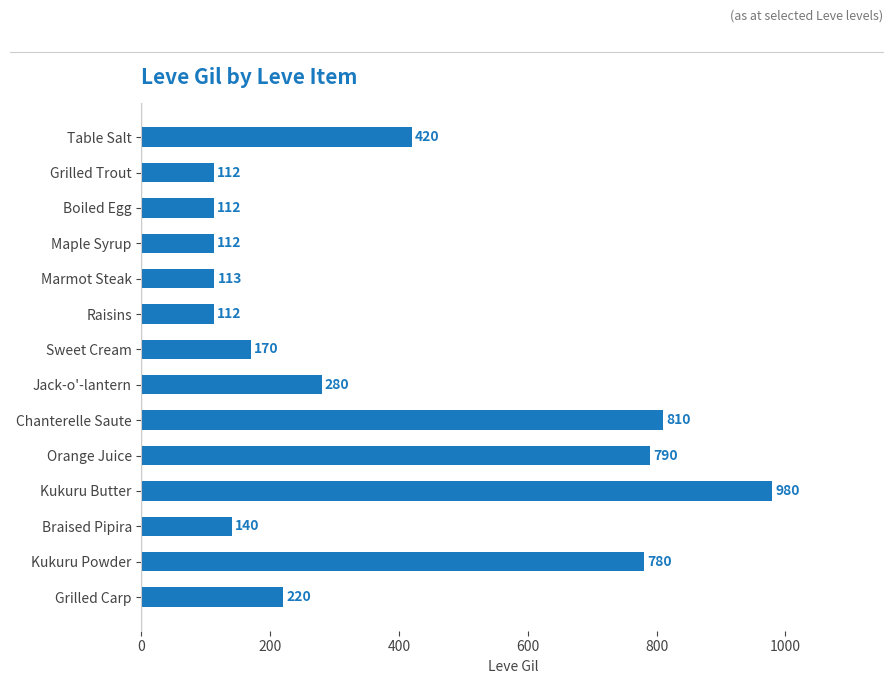

At which label is the value closest to 546?

Table Salt